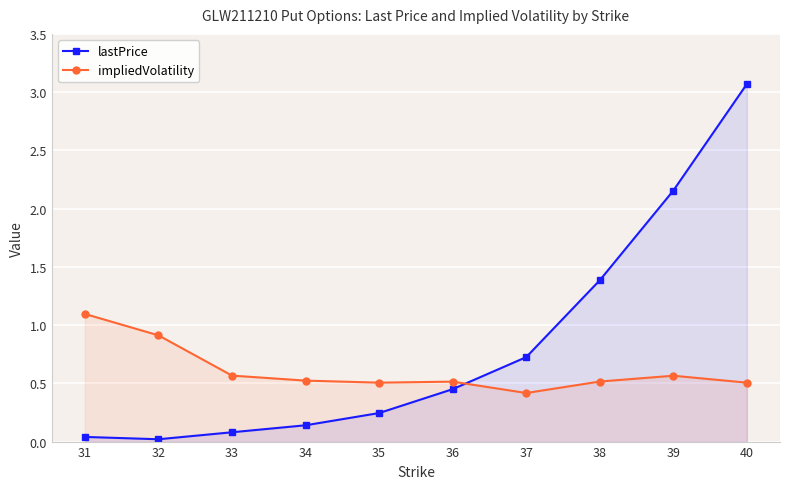

Count the number of data series in this chart.

2